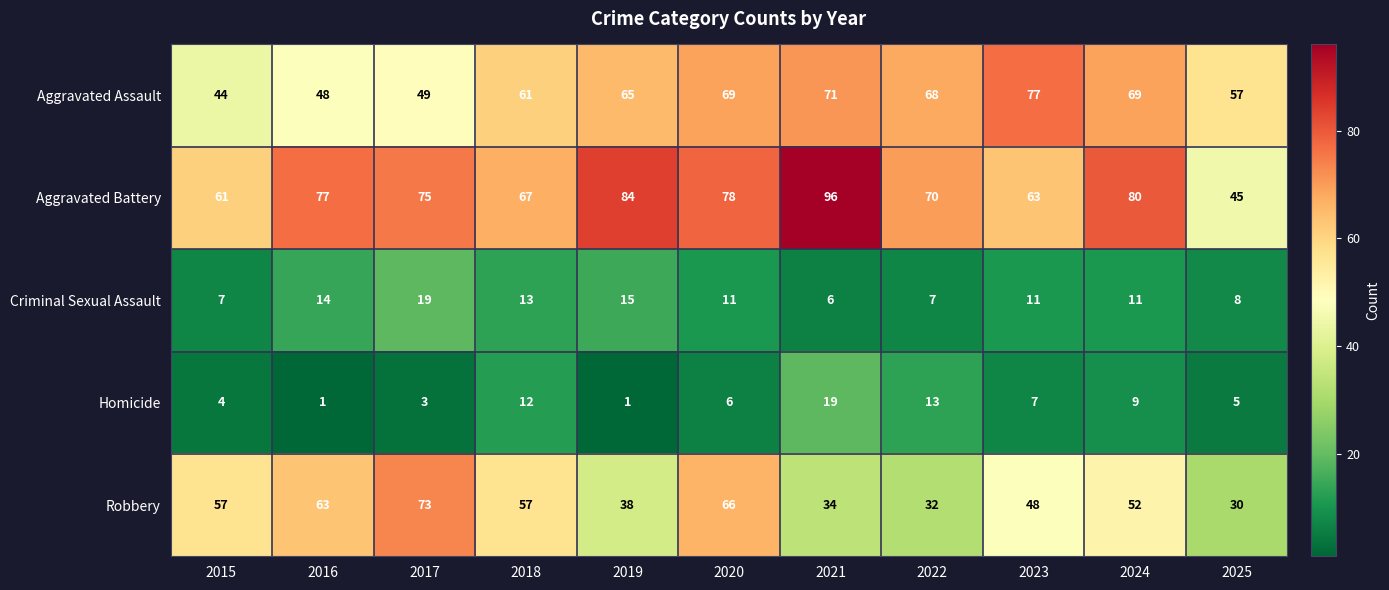

True or false: Aggravated Battery has a value of 17 at 2022.

False